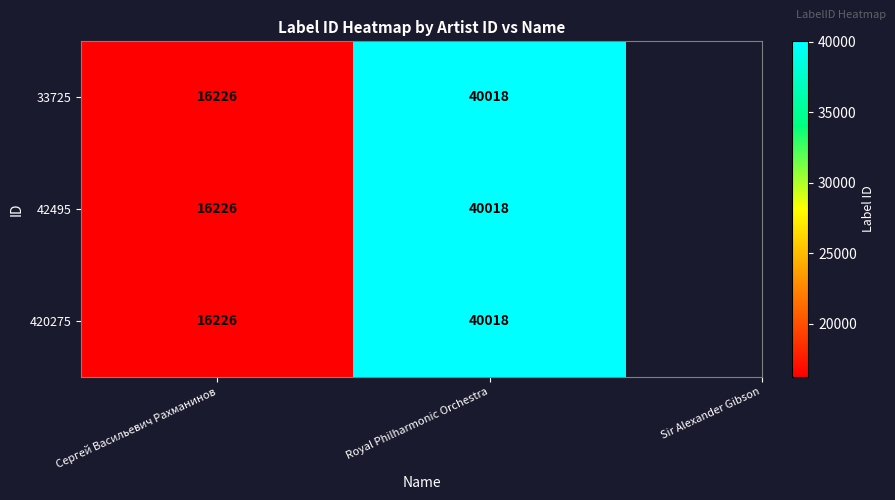

Read the 33725 value at Сергей Васильевич Рахманинов, to the nearest 50.

16250